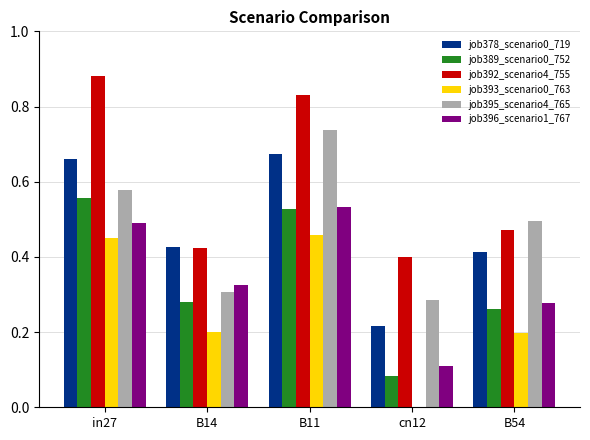

Which label corresponds to the largest value in the chart?

in27